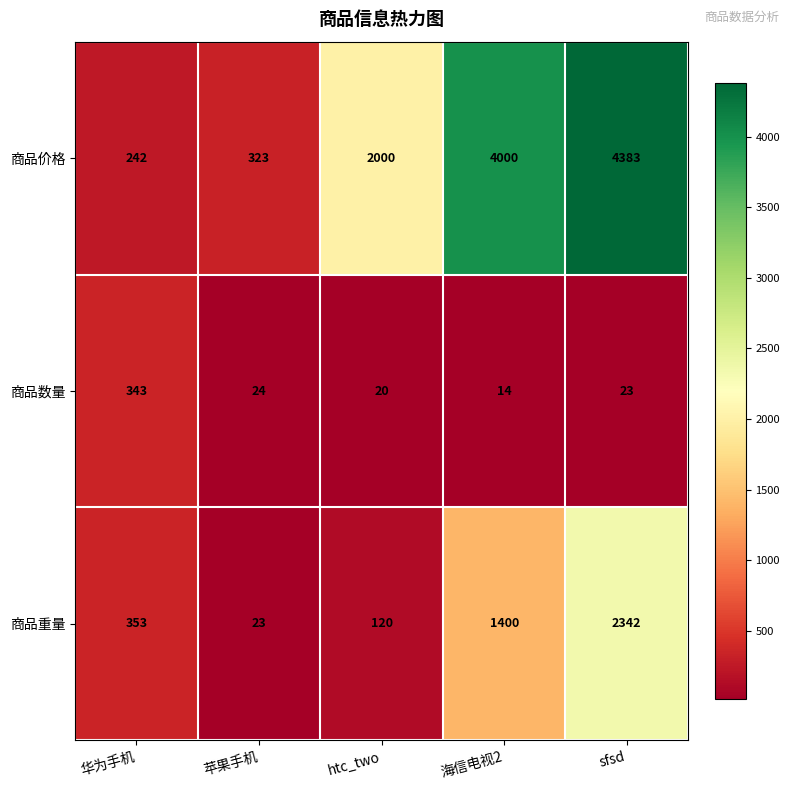

What is the spread (max minus min) of values at sfsd?

4360